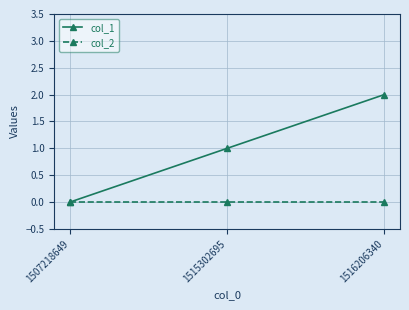

At which category is the sum across all series the highest?

1516206340